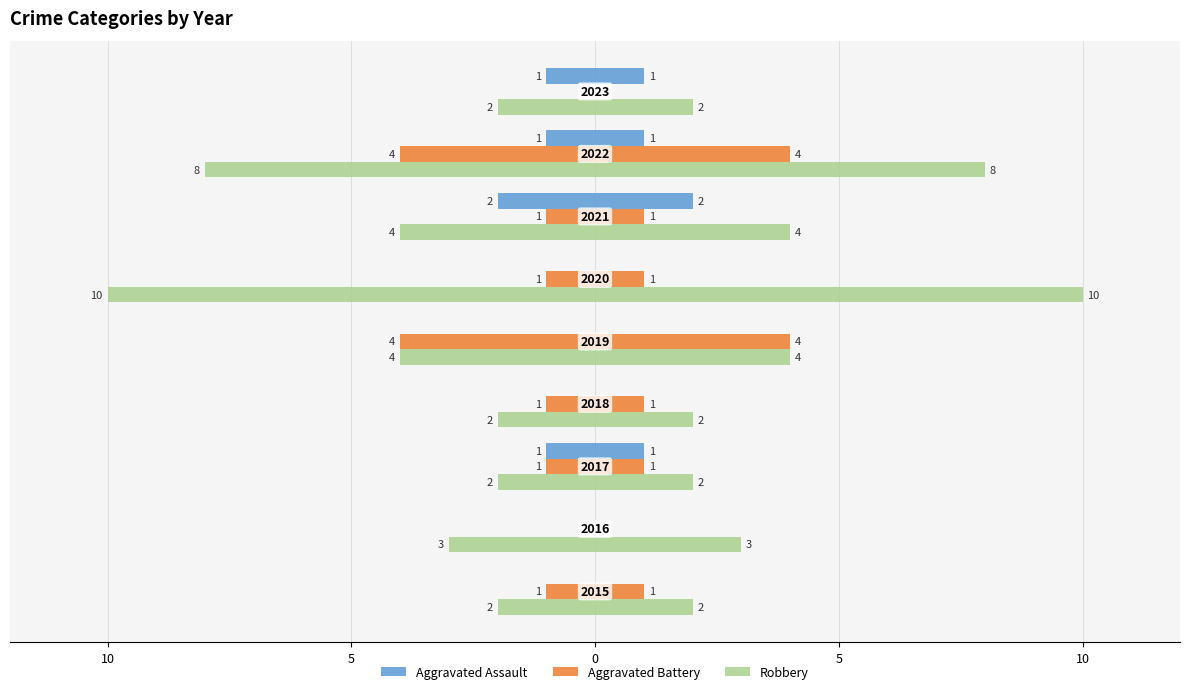

Is it true that Robbery equals -1 at 0?

False